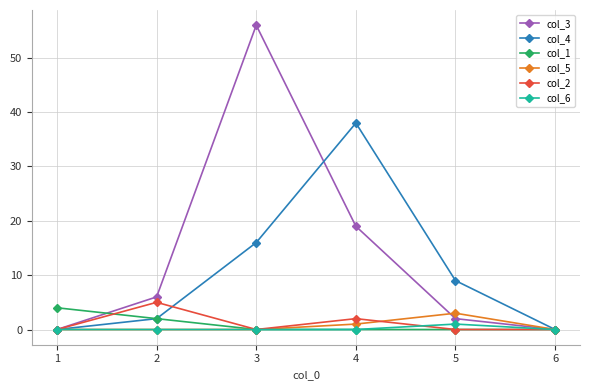

Between 2 and 6, which series saw the biggest shift?

col_3